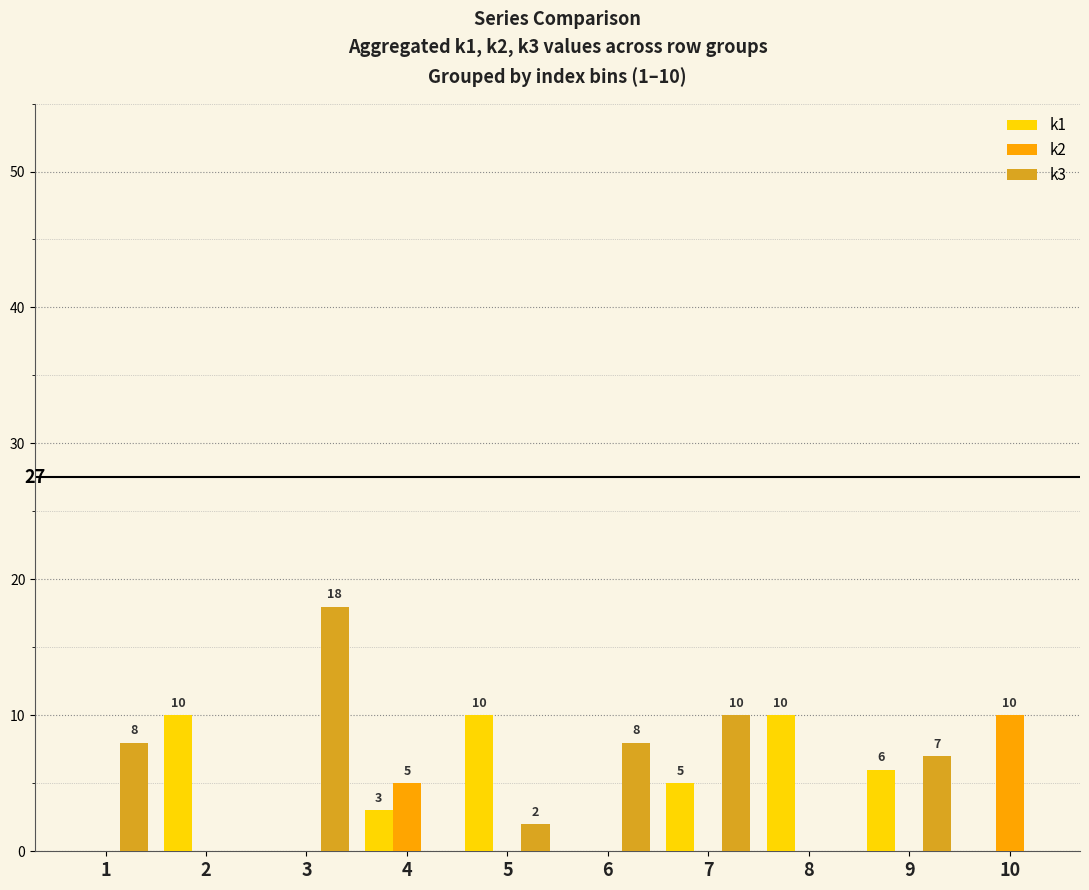

The value of k1 at 9 is 2. True or false?

False